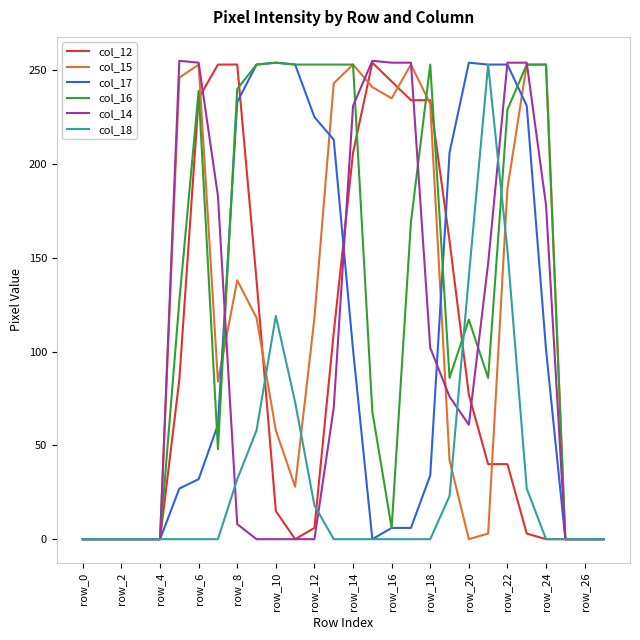

Which series has the largest total across all categories?

col_16